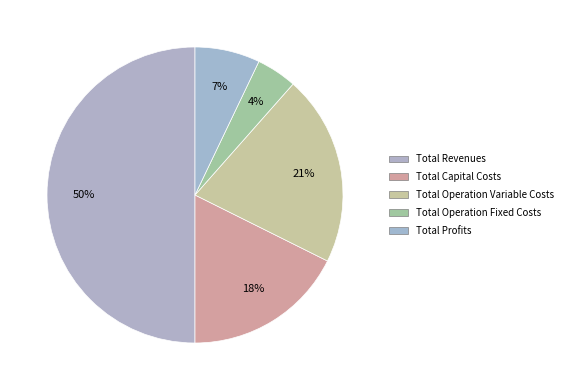

To the nearest percent, what is the average slice percentage?

20%